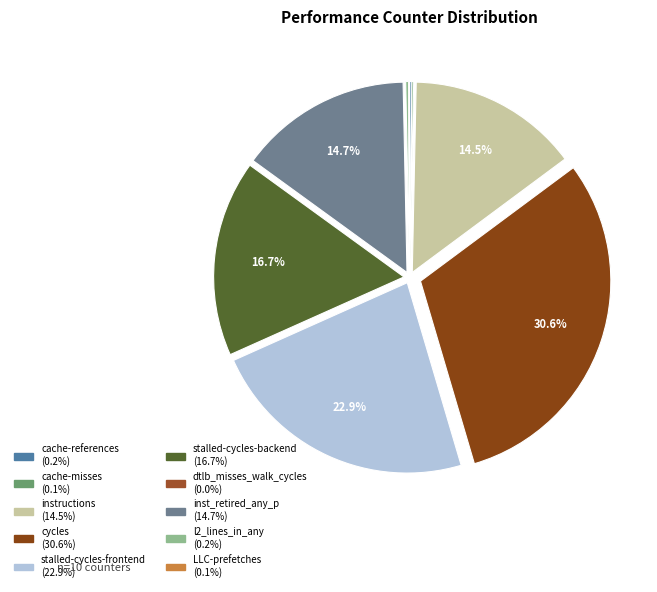

True or false: LLC-prefetches accounts for 1% of the total.

False